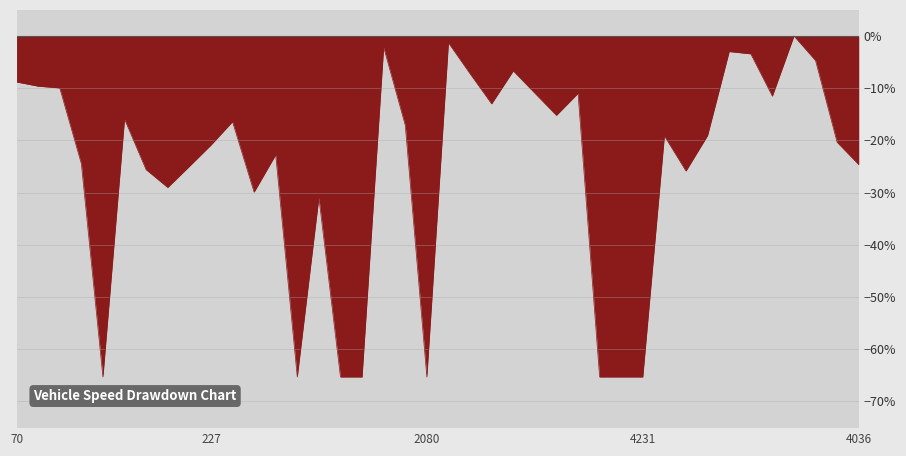

What is the smallest value displayed?

-65.3